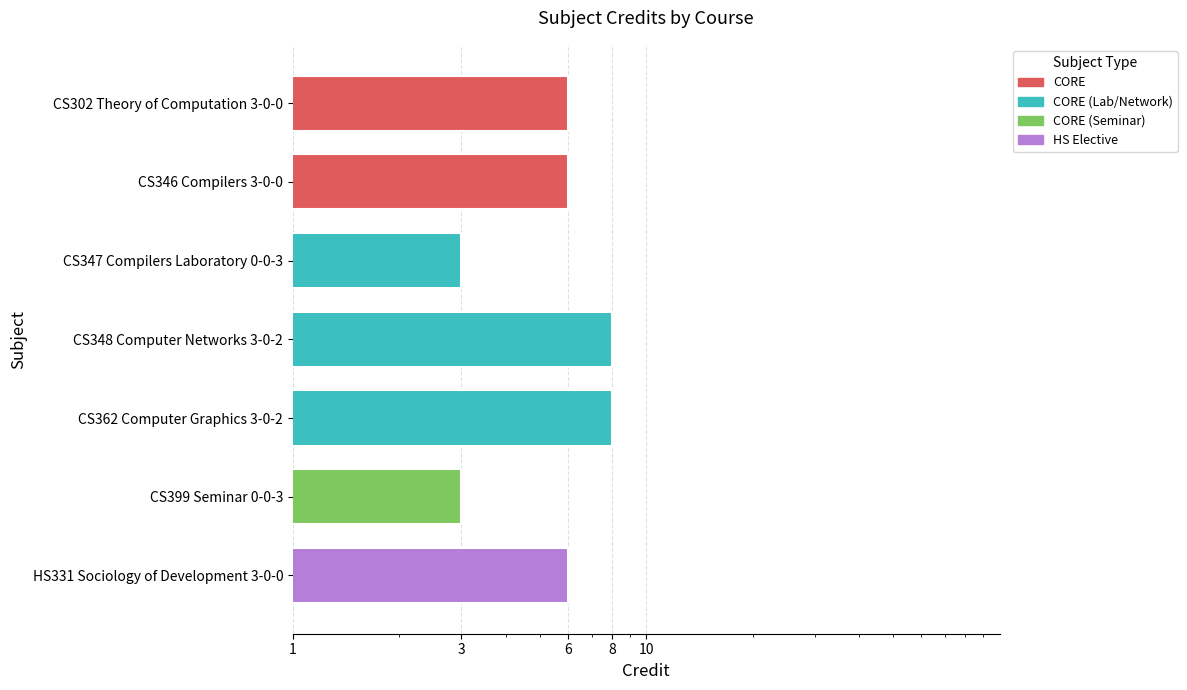

Count the values in the range 3 to 8.

7